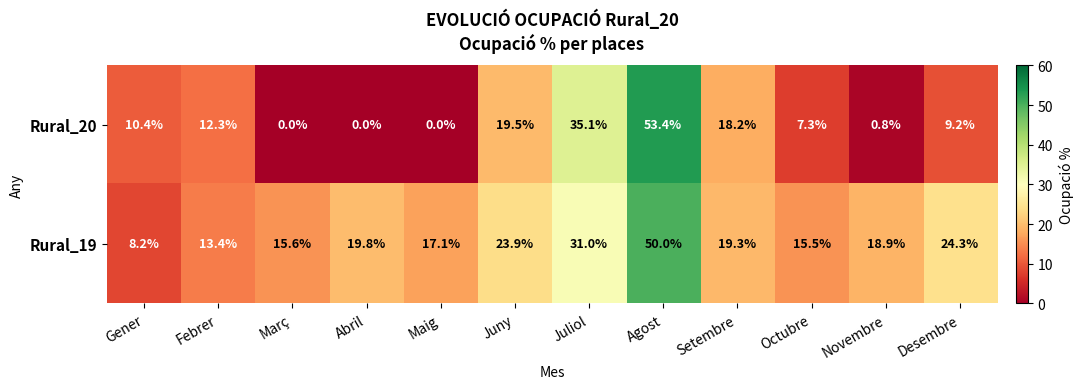

What is the difference between the maximum and minimum values in the Rural_19 series?

41.8